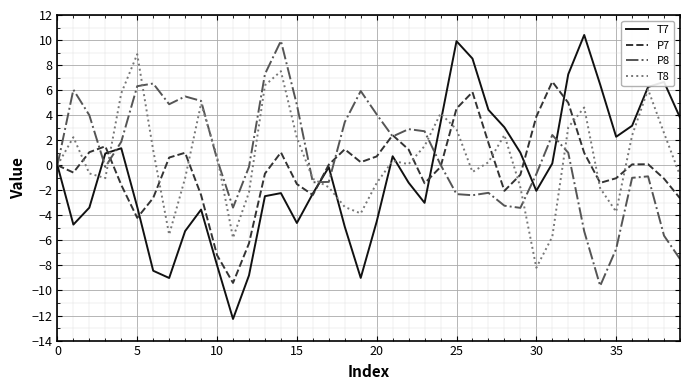

What is the difference between the maximum and minimum values in the T8 series?

17.1